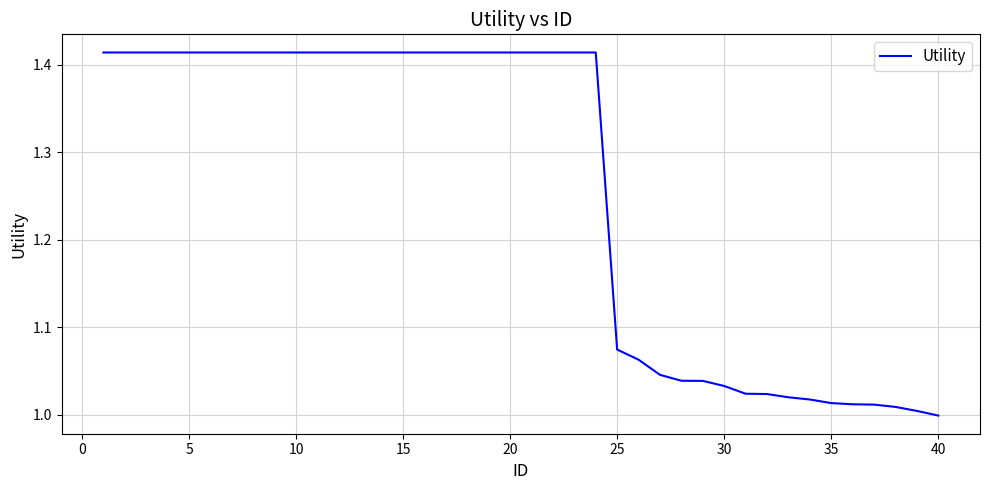

What is the difference between the maximum and minimum values?

0.4